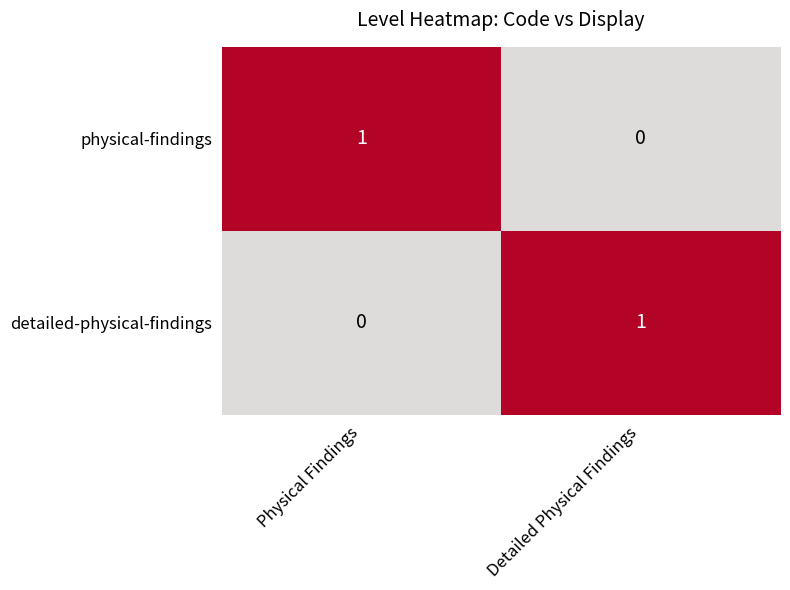

Where is detailed-physical-findings nearest to the value 0?

Physical Findings